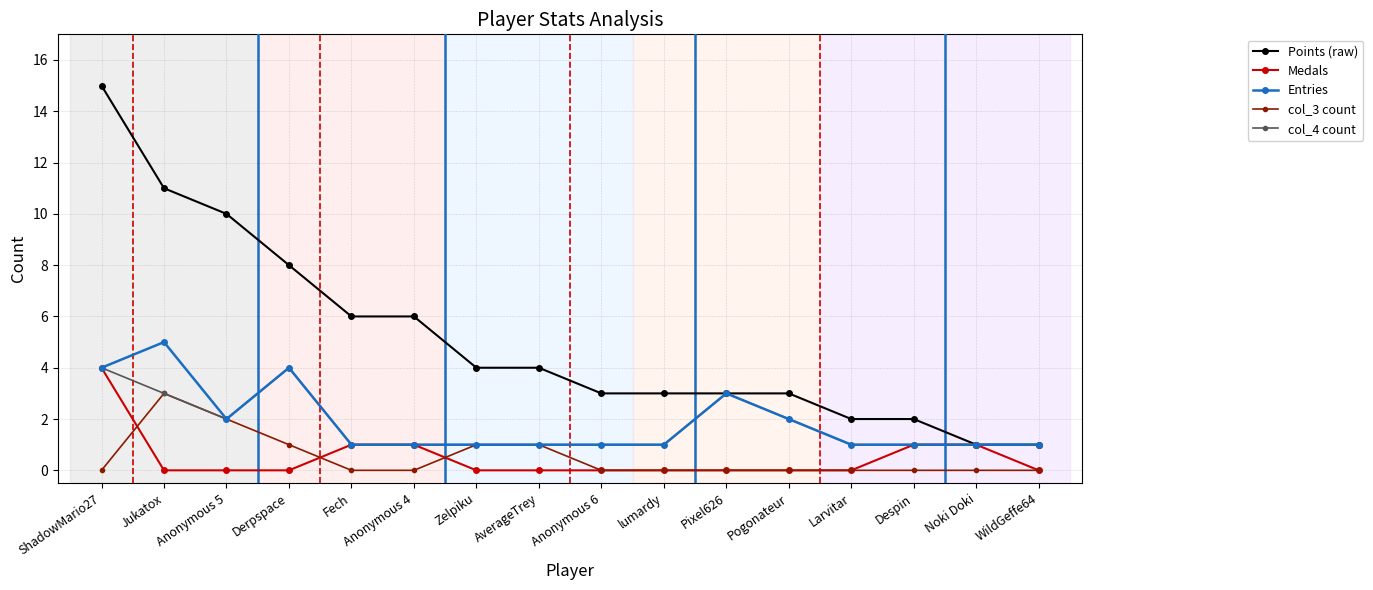

How many series are shown in this chart?

5